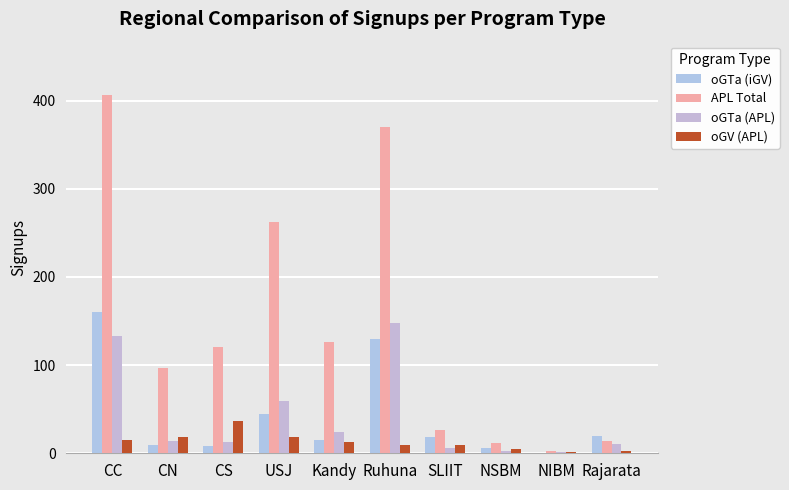

What is the spread (max minus min) of values at CS?

113